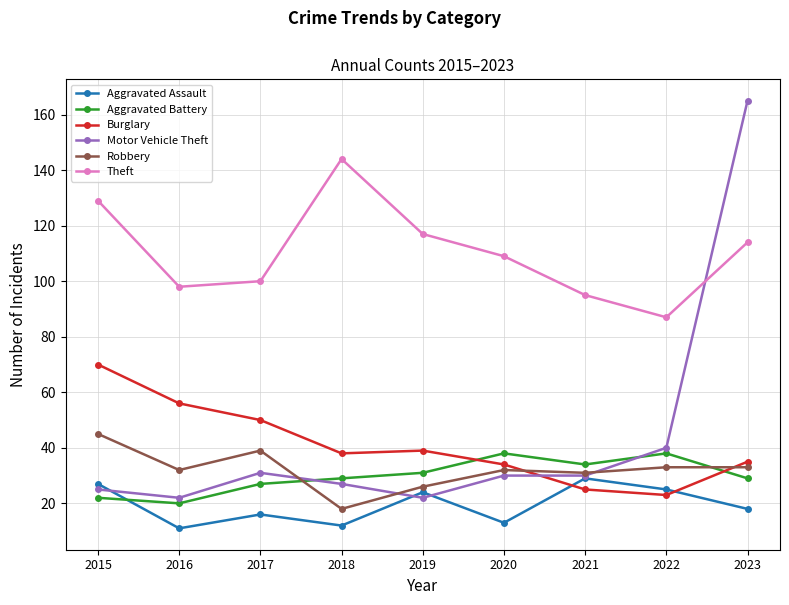

True or false: Burglary and Aggravated Battery intersect in this chart.

True